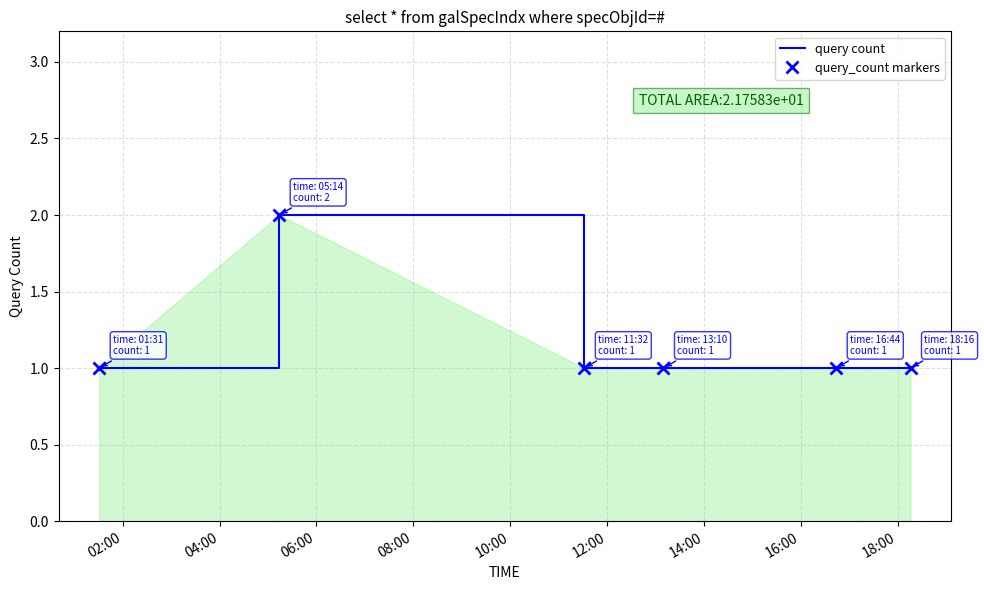

What are all the series names shown in the legend?

query count, query_count markers